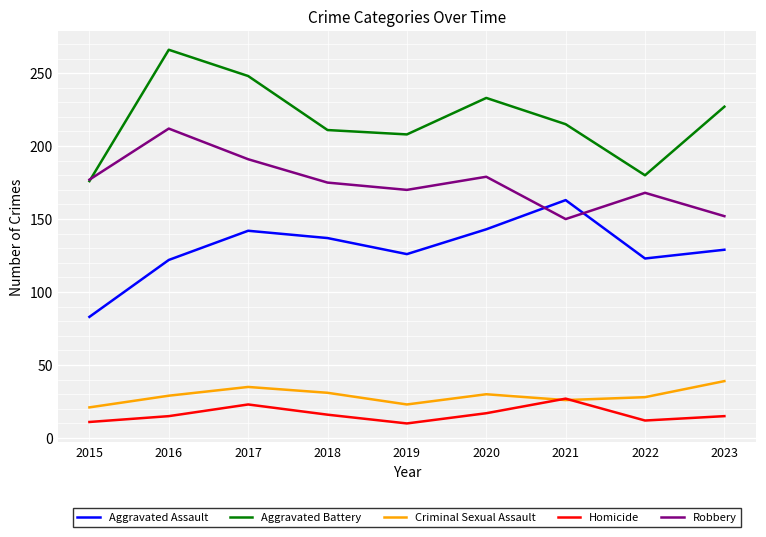

Which series has the largest range (max minus min)?

Aggravated Battery